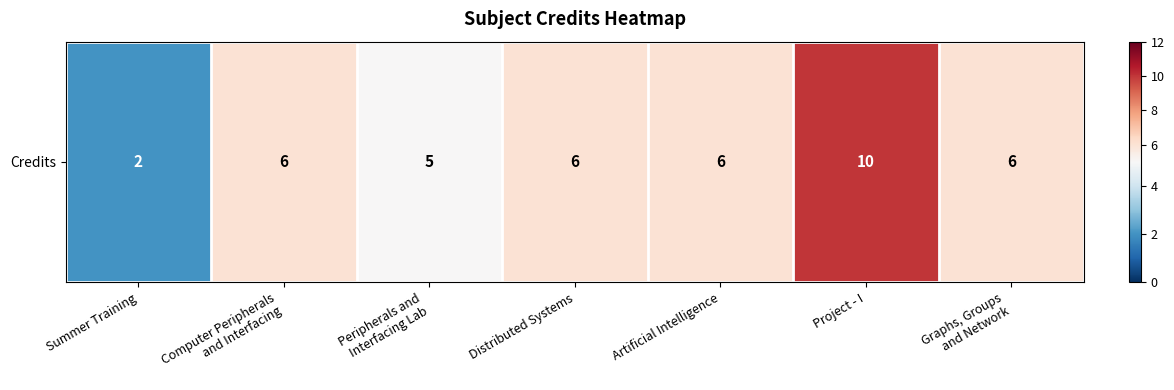

List the labels in order of value, smallest first.

Summer Training, Peripherals and
Interfacing Lab, Computer Peripherals
and Interfacing, Distributed Systems, Artificial Intelligence, Graphs, Groups
and Network, Project - I